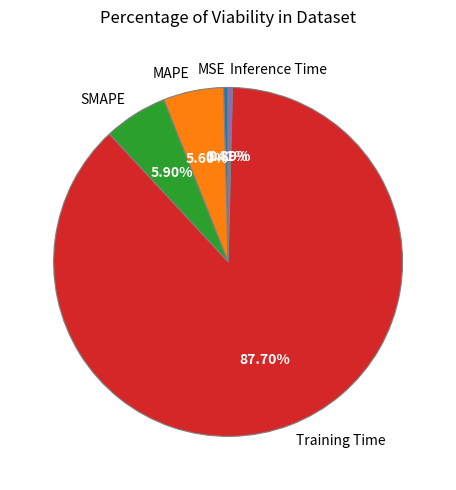

Do SMAPE and MSE together represent more than half of the pie?

No